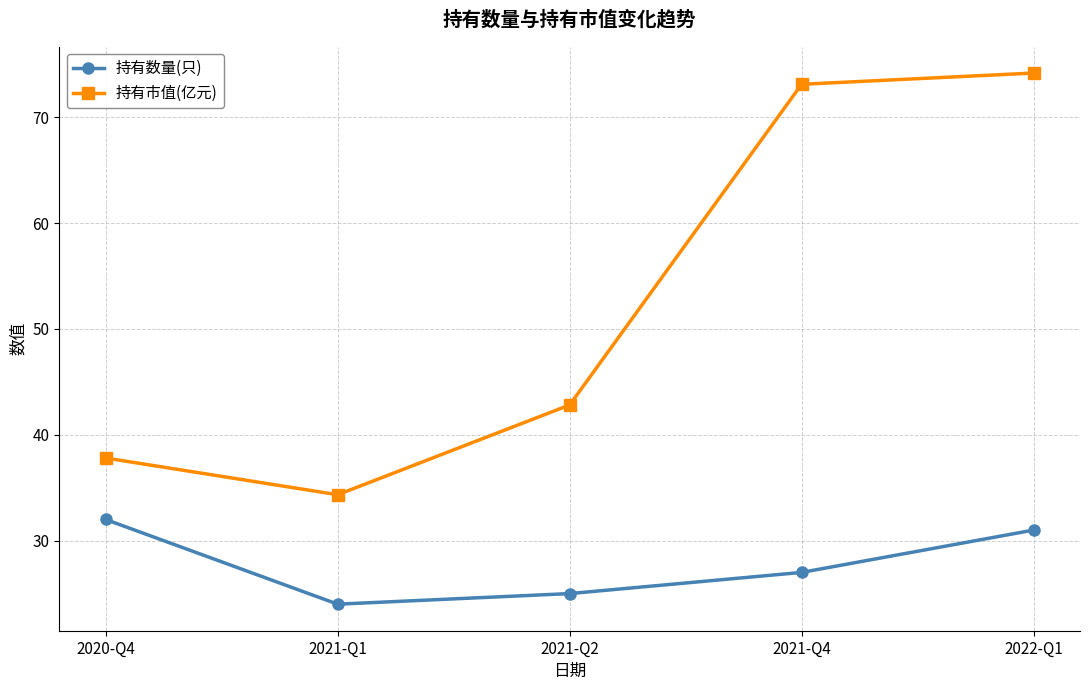

At how many categories does at least one series exceed 28?

5